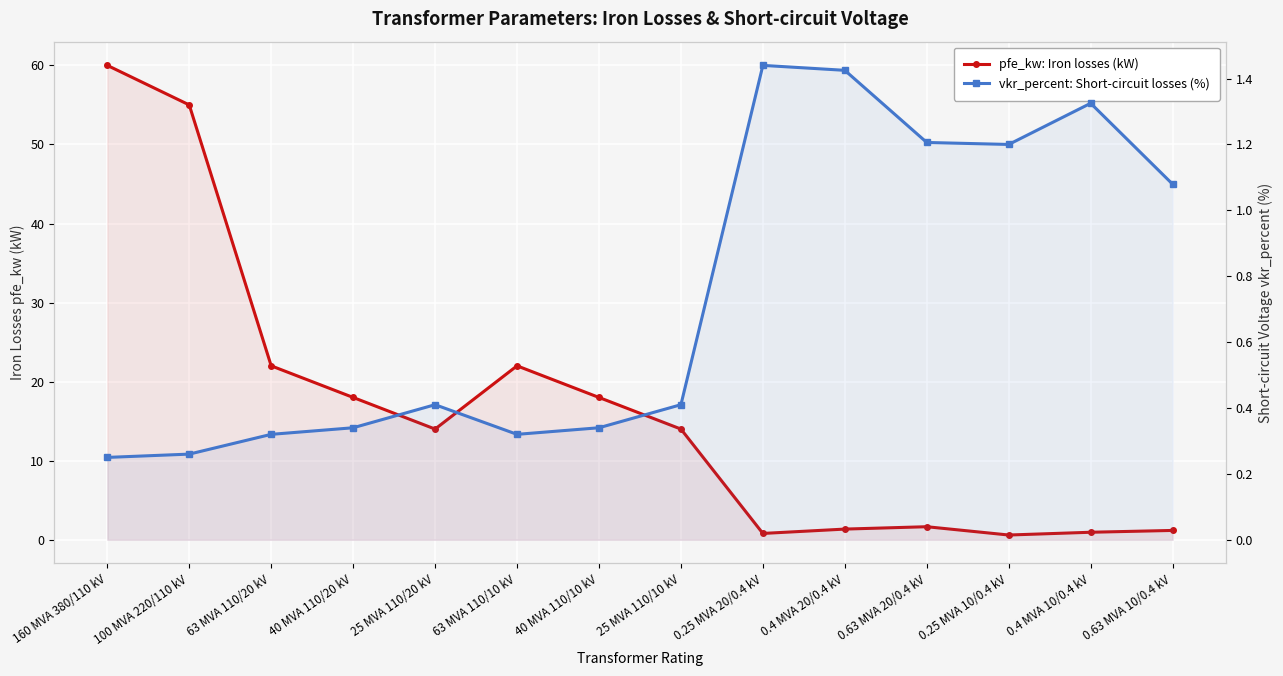

Reading right to left, extract all data points from this chart.

pfe_kw: Iron losses (kW): 1.2	0.9	0.6	1.6	1.4	0.8	14.0	18.0	22.0	14.0	18.0	22.0	55.0	60.0
vkr_percent: Short-circuit losses (%): 1.1	1.3	1.2	1.2	1.4	1.4	0.4	0.3	0.3	0.4	0.3	0.3	0.3	0.2